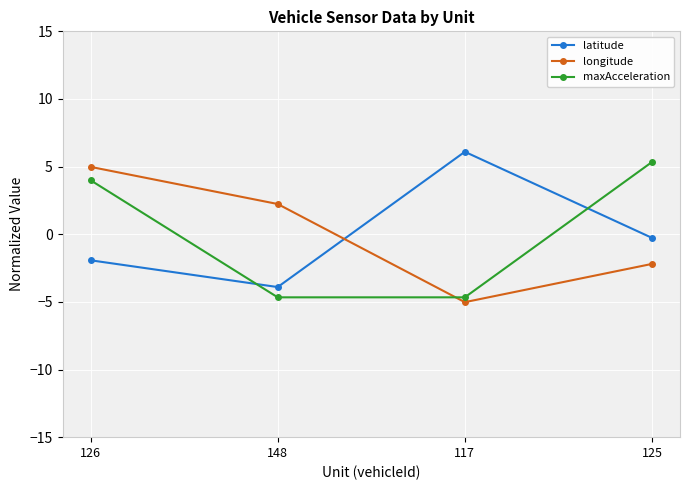

In latitude, how many points are lower than both neighbors (excluding endpoints)?

1